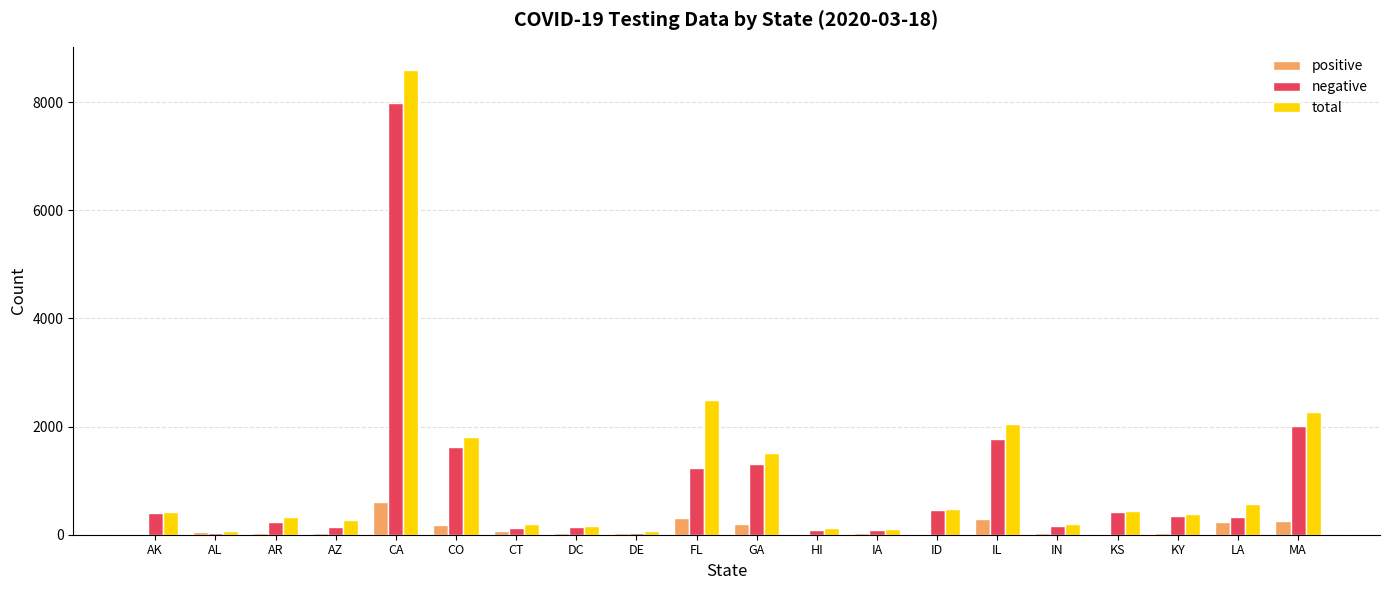

How many series are shown in this chart?

3